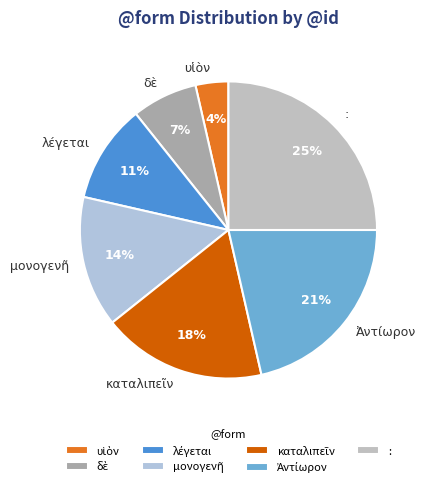

Which slice is the largest?

: